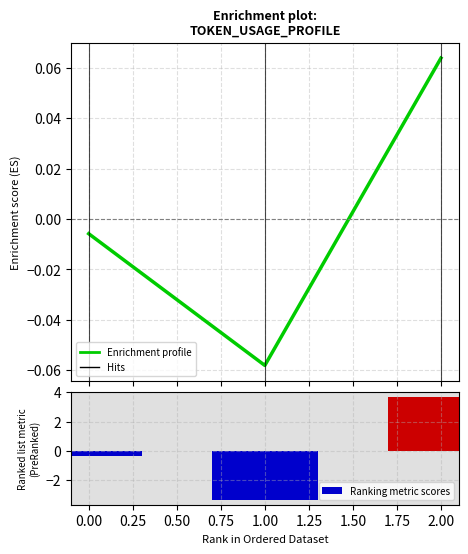

At which label does the data first exceed 0?

2